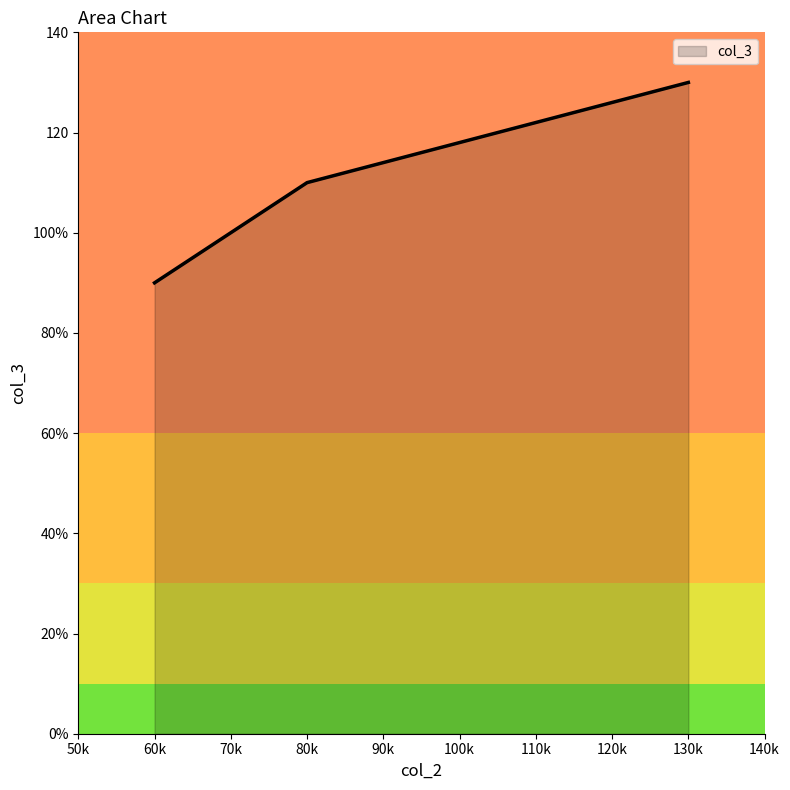

Which category has the lowest value across all series?

60k